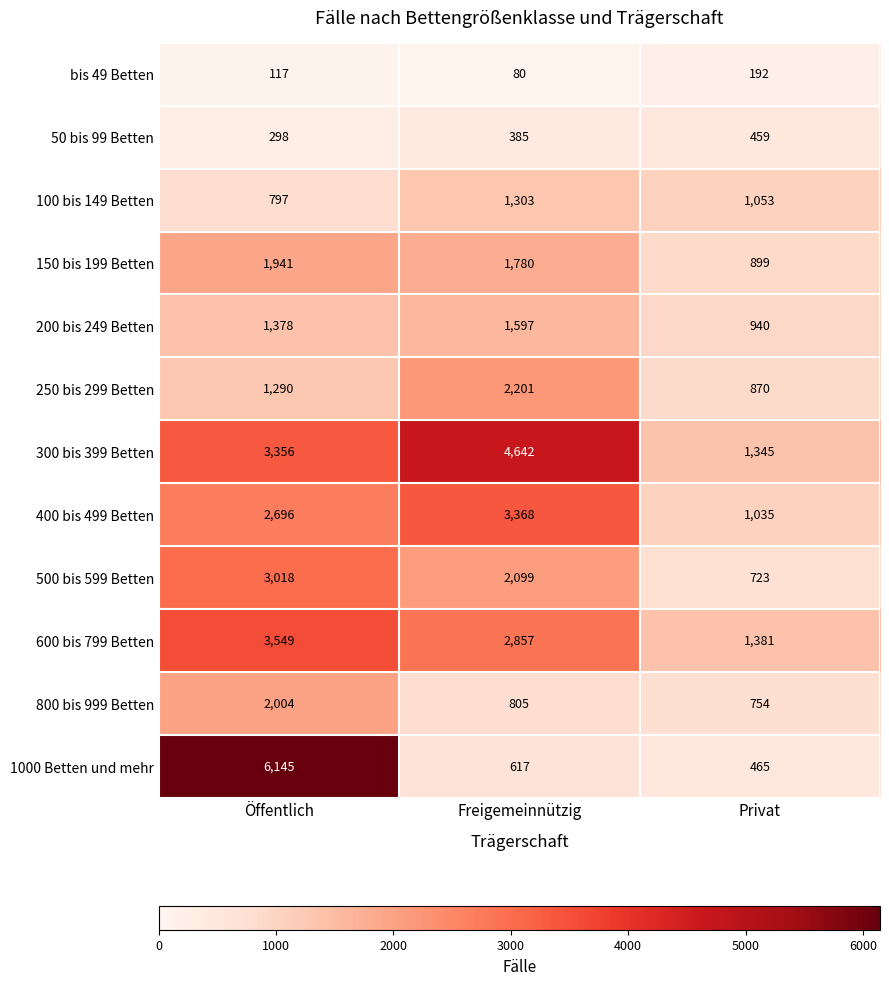

How many 200 bis 249 Betten values are between 940 and 1597?

3